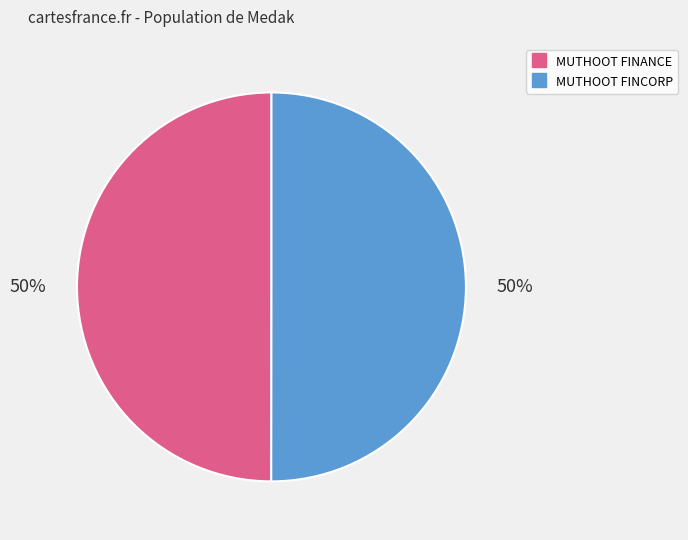

To the nearest percent, what is the average slice percentage?

50%